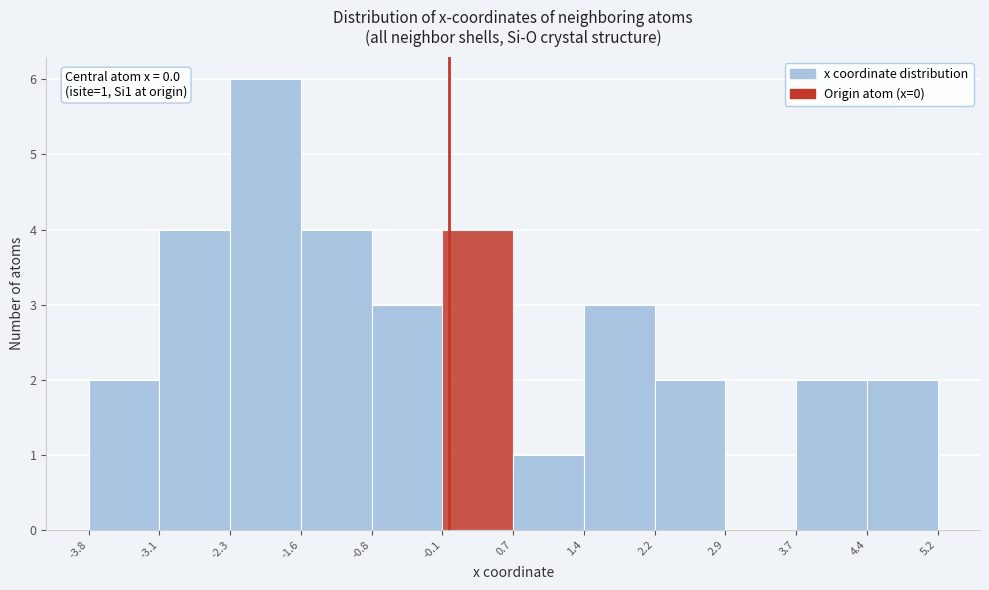

Over which range of the x-axis is the bar tallest?

-2.3 to -1.6